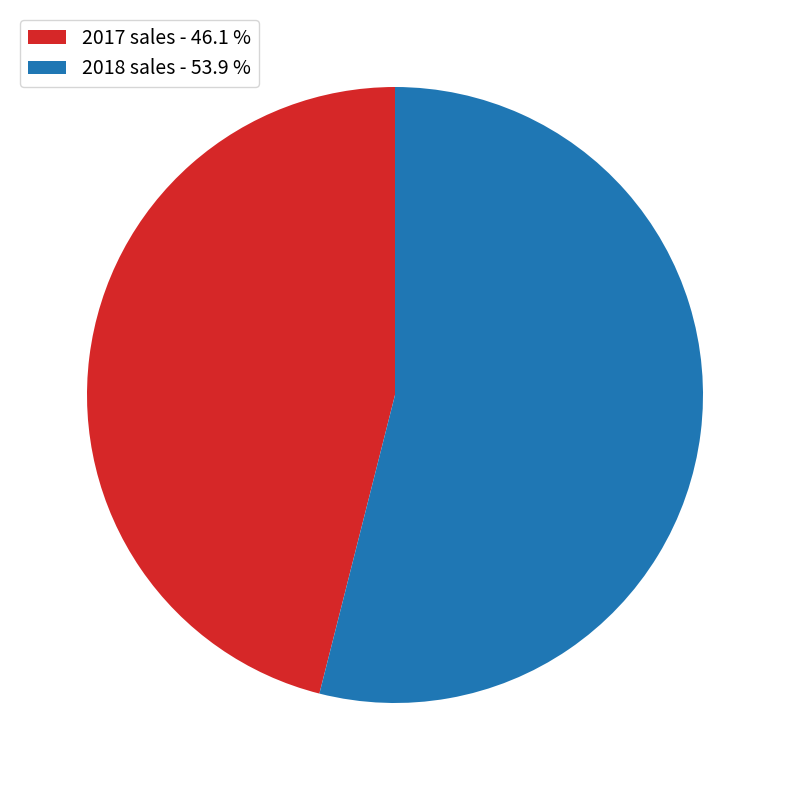

Is it true that 2018 sales is 54% of the pie?

True